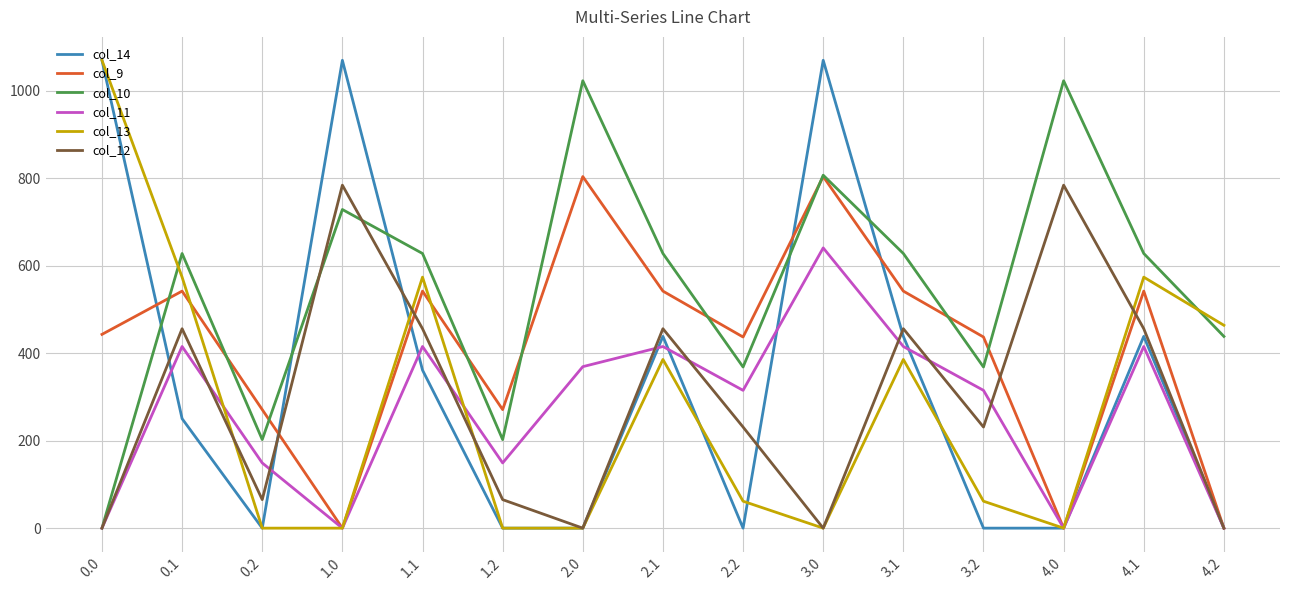

True or false: col_13 and col_10 cross at least once.

True